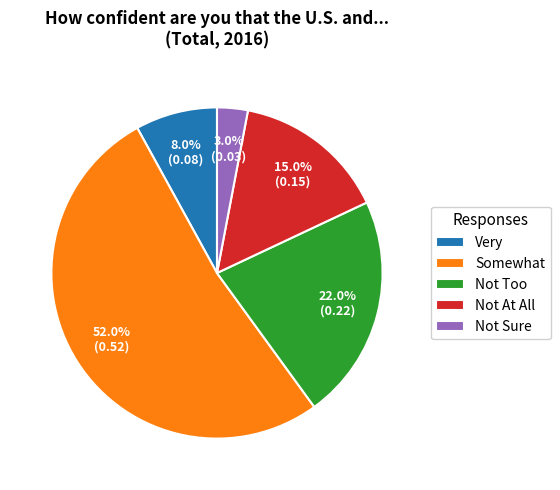

True or false: Not Sure accounts for 3% of the total.

True